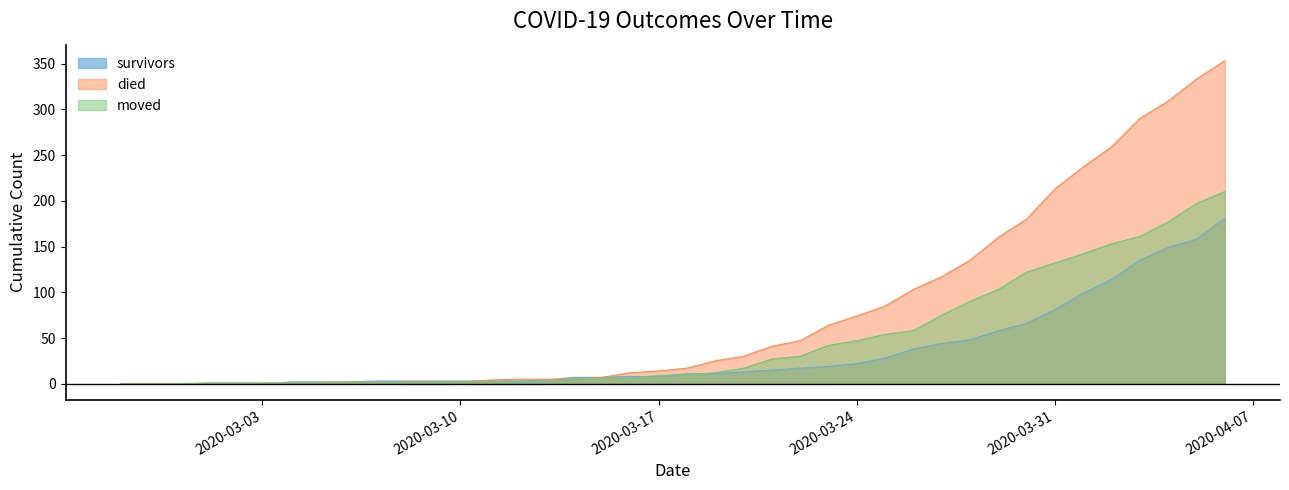

What are all the series names shown in the legend?

survivors, died, moved